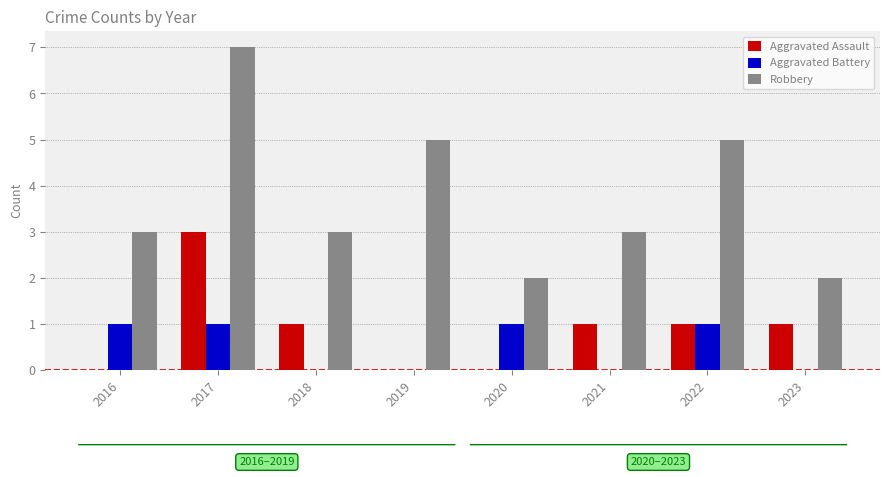

What is the maximum value shown in the chart?

7